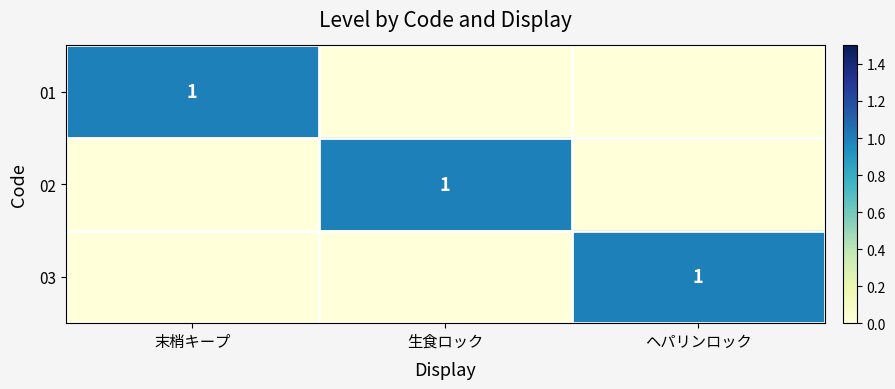

At 生食ロック, list the series in order from smallest to largest.

01, 03, 02